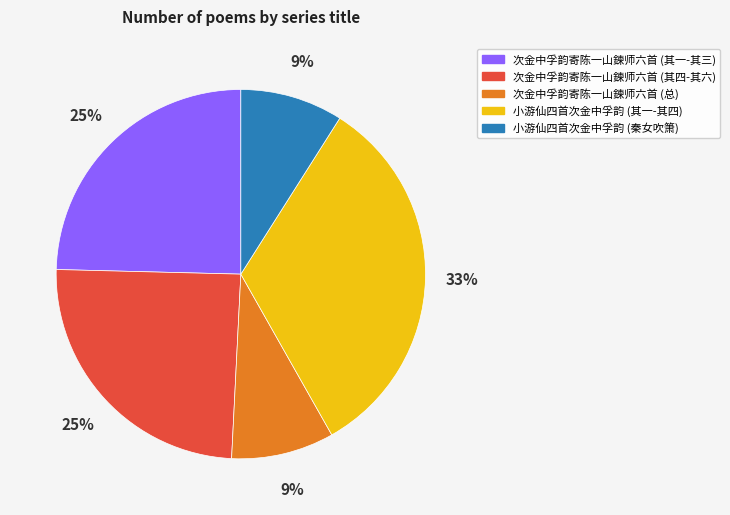

To the nearest percent, what is the average slice percentage?

20%